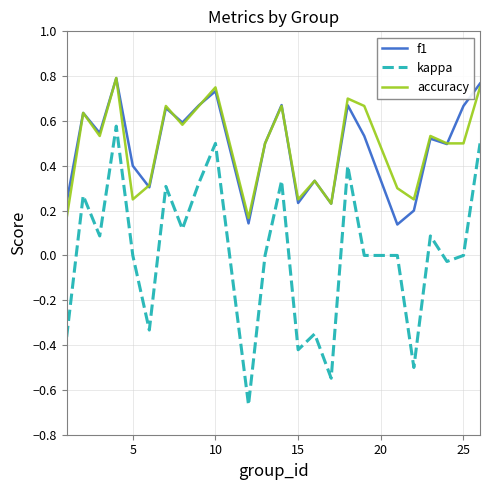

True or false: kappa has more than 1 interior local peaks.

True